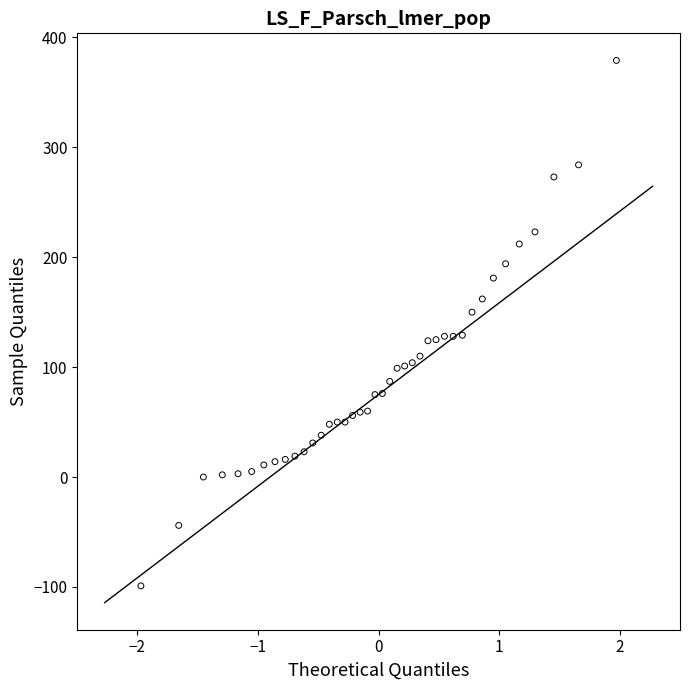

What is the range of Y values (max minus min)?

478